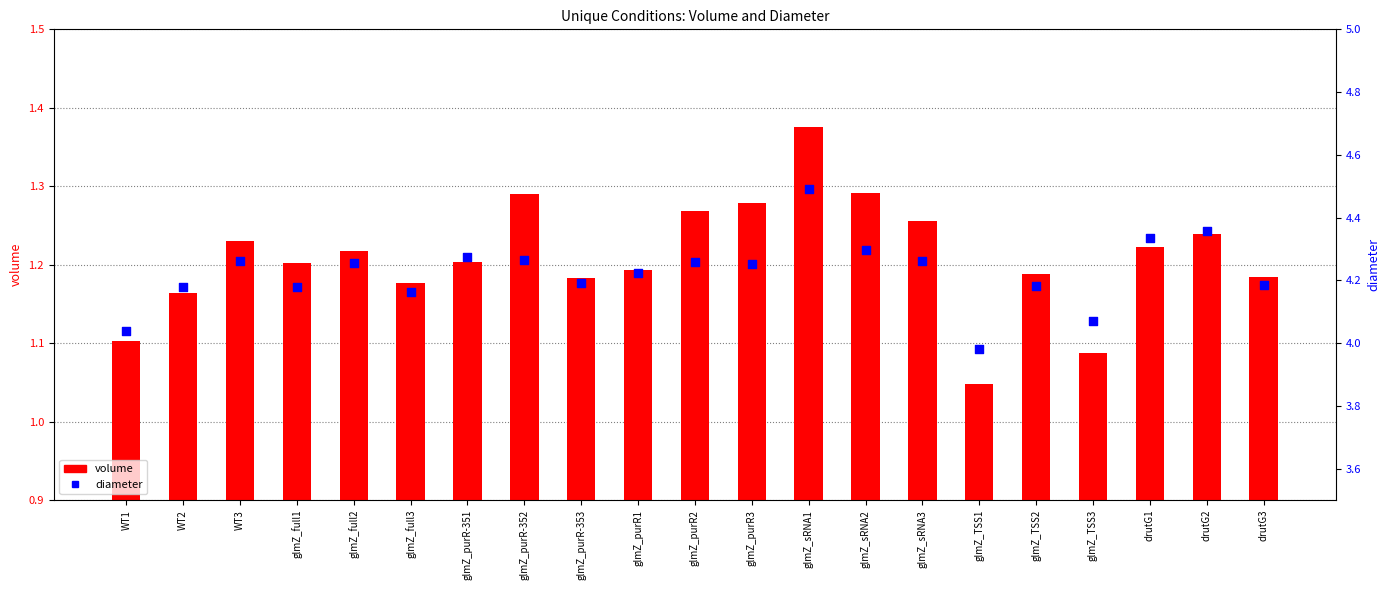

At which category is the sum across all series the highest?

glmZ_sRNA1